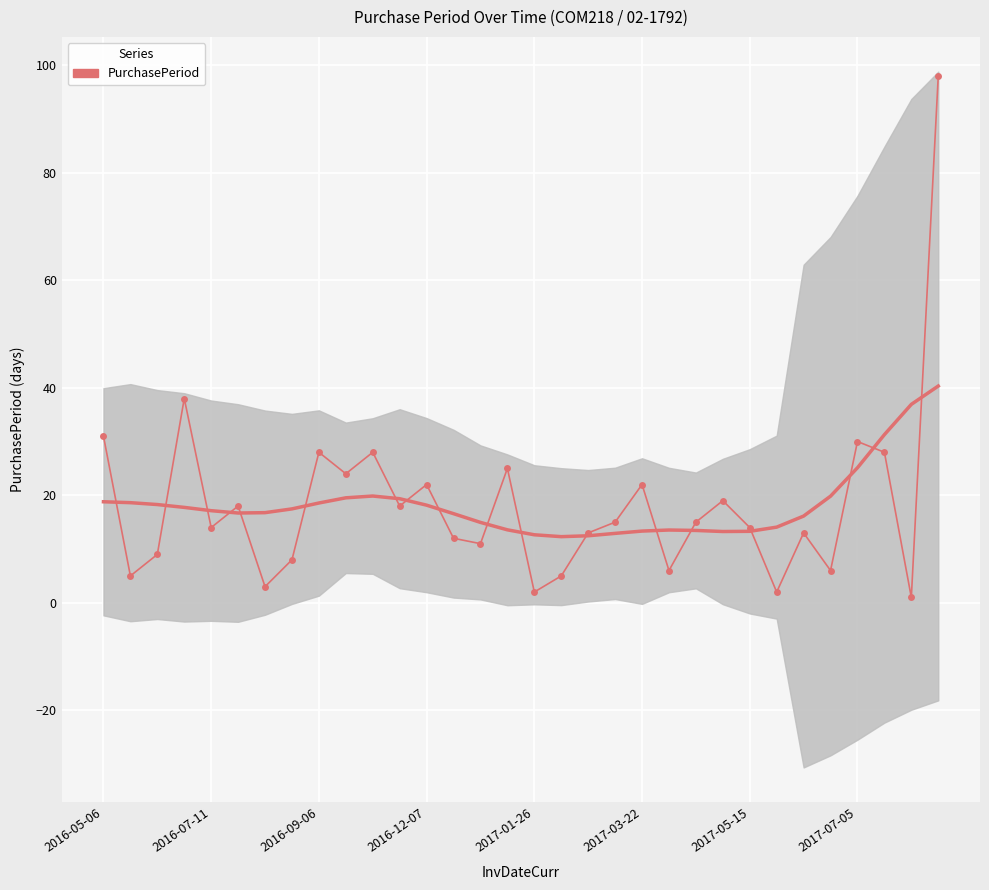

What is the value of the 10th point from the left?

24